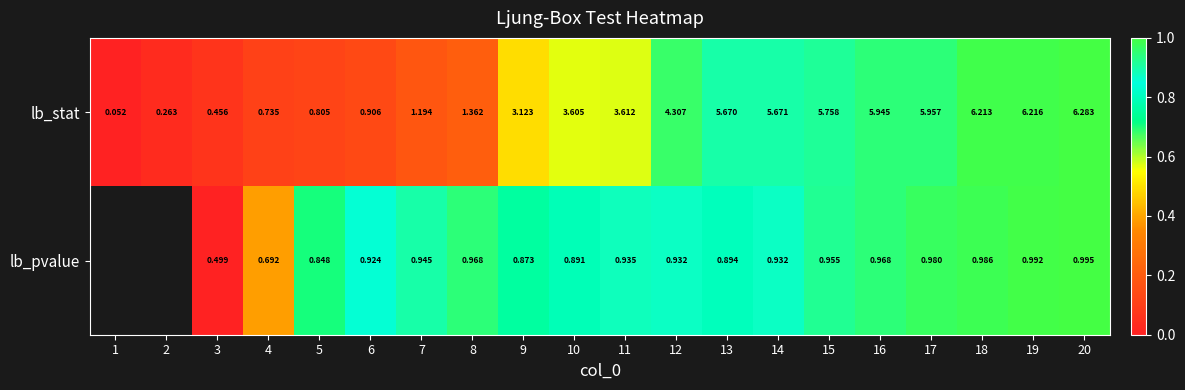

The value of lb_stat at 16 is 0.3. True or false?

False